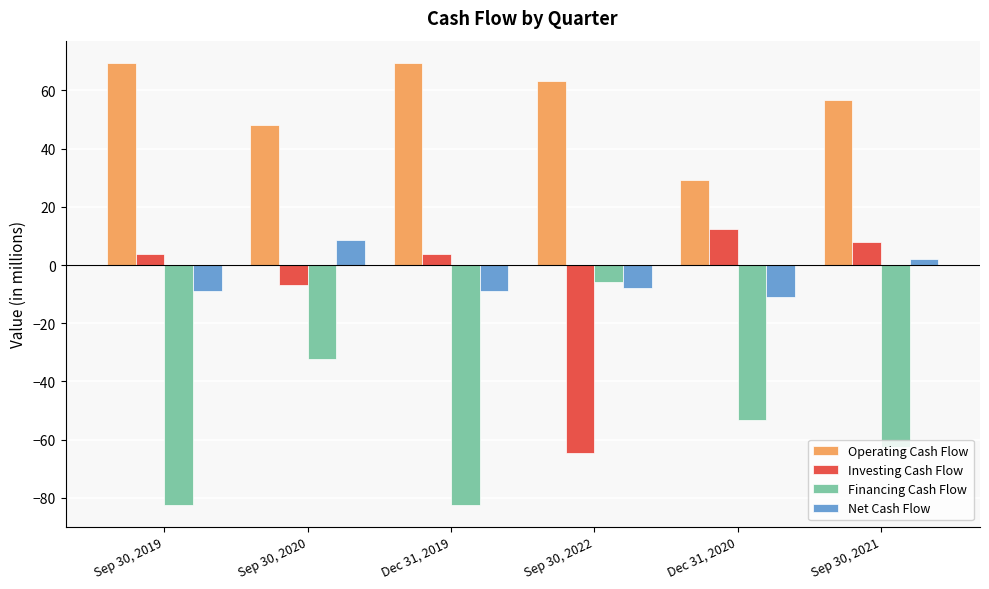

How many bars are there in total?

24